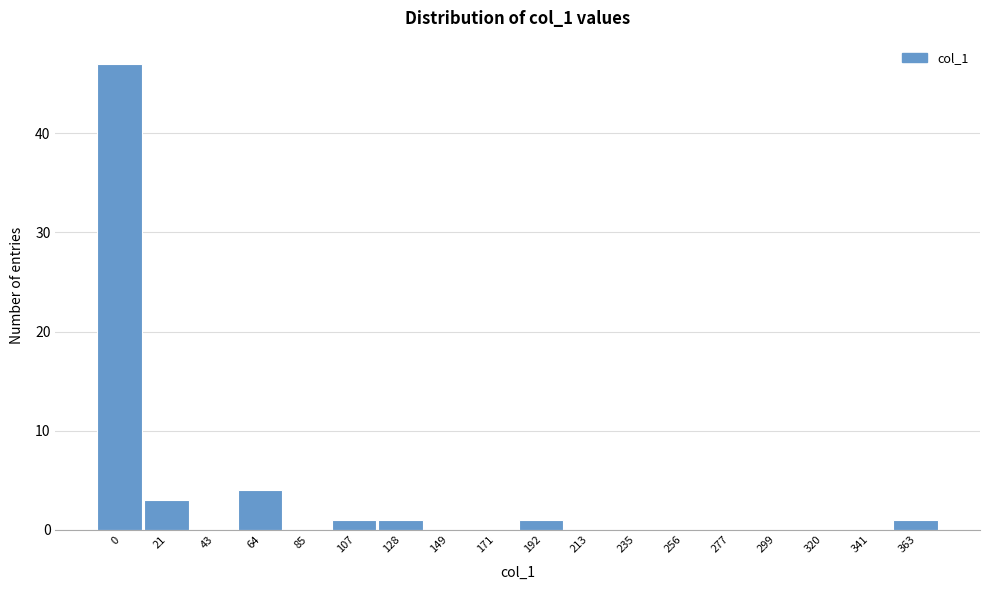

Reading right to left, transcribe all the data shown in this chart.

363=1	341=0	320=0	299=0	277=0	256=0	235=0	213=0	192=1	171=0	149=0	128=1	107=1	85=0	64=4	43=0	21=3	0=47